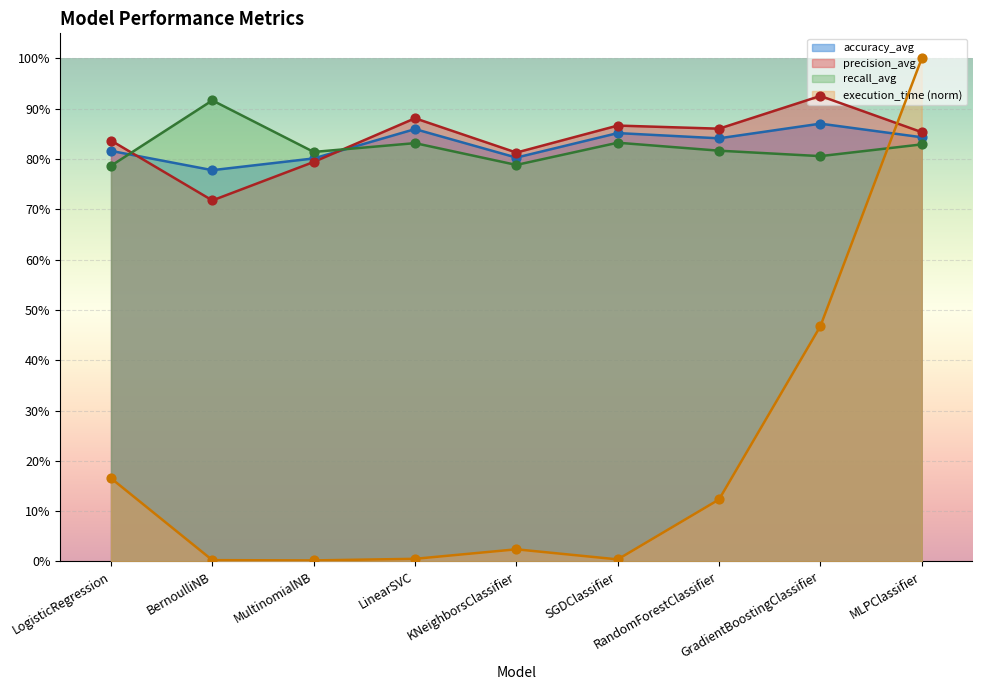

Which series contains the highest Y value?

execution_time